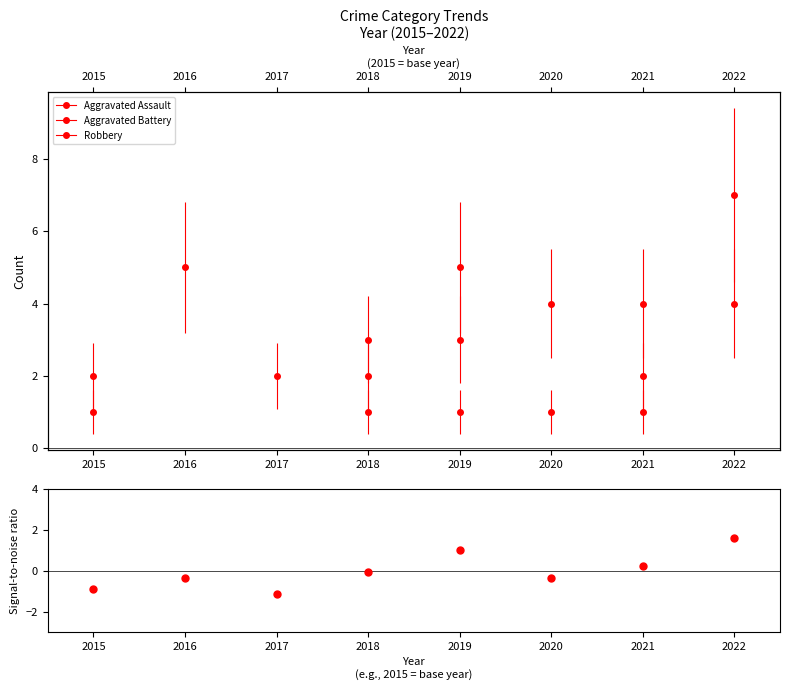

Between 2022 and 2015, which is larger?

2022